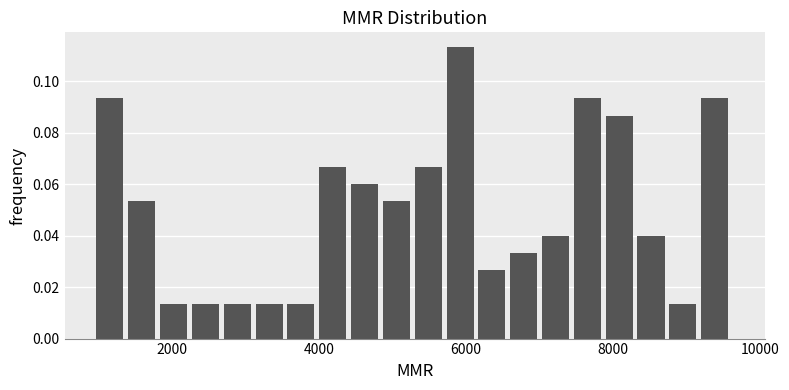

Around what value on the x-axis is the tallest bar? Give the approximate position of its centre, as read against the axis.

6000